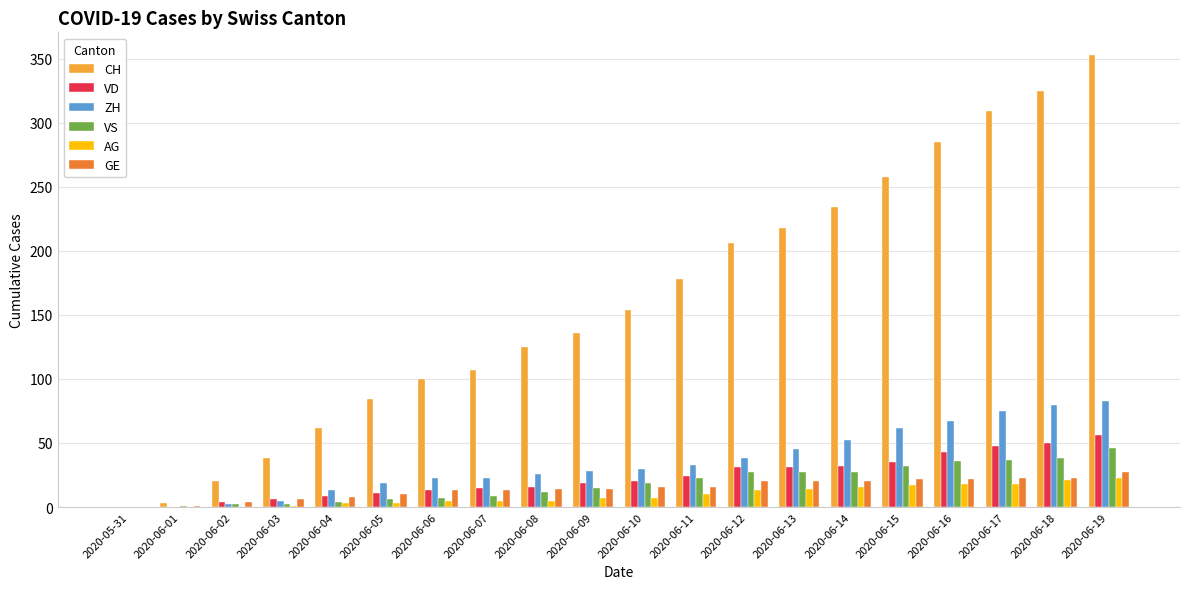

What is the sum of all VD values?

463